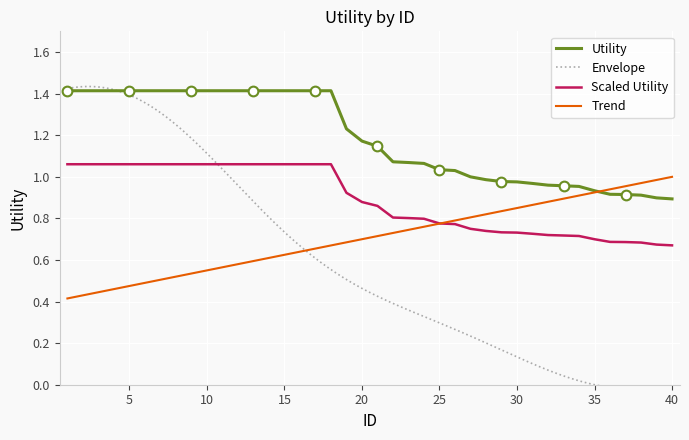

After their last crossing, which series has the higher values: Trend or Scaled Utility?

Trend